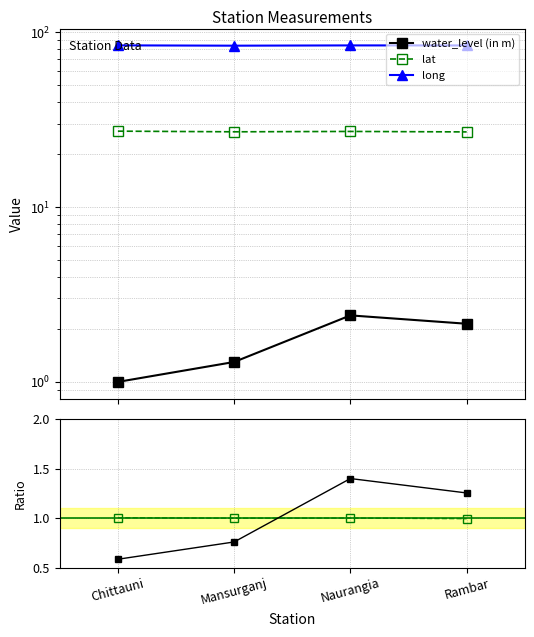

At Rambar, list the series in order from largest to smallest.

long, lat, water_level (in m), water ratio, lat ratio